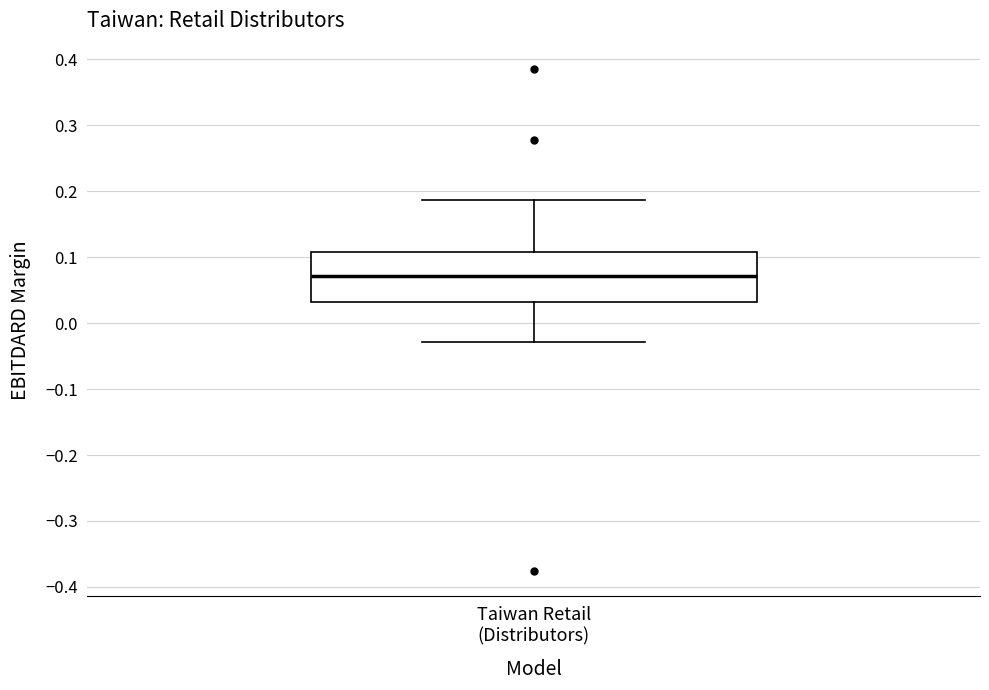

Read this box plot against the y-axis: the position of the median line, the range covered by the box, and the ends of both whiskers. The values are not printed on the chart, so give them approximately, as read against the axis.

median 0.07, box 0.03 to 0.11, whiskers -0.03 to 0.19